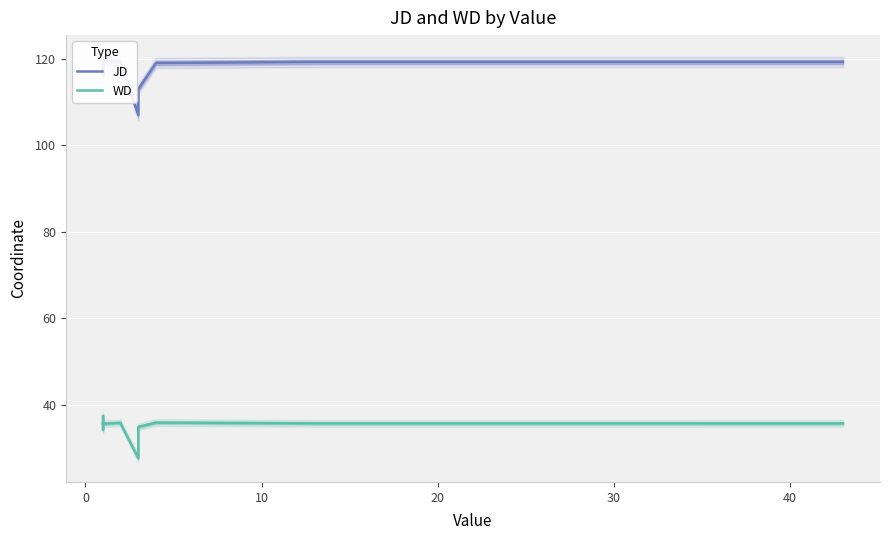

What is the average value of the WD series?

35.1